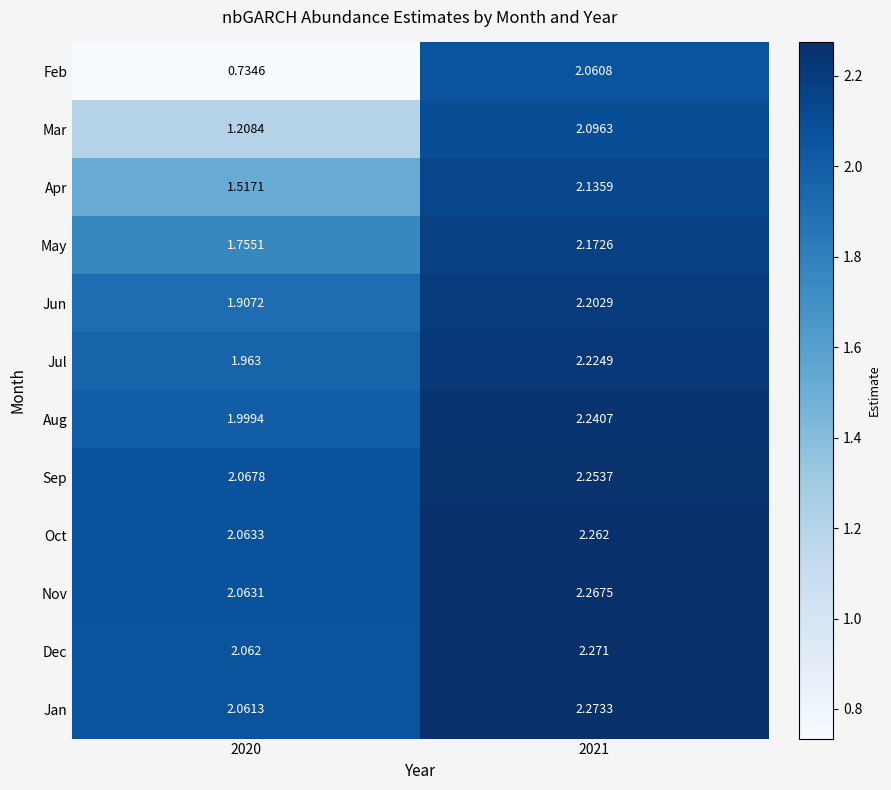

Which series has the largest total across all categories?

Jan